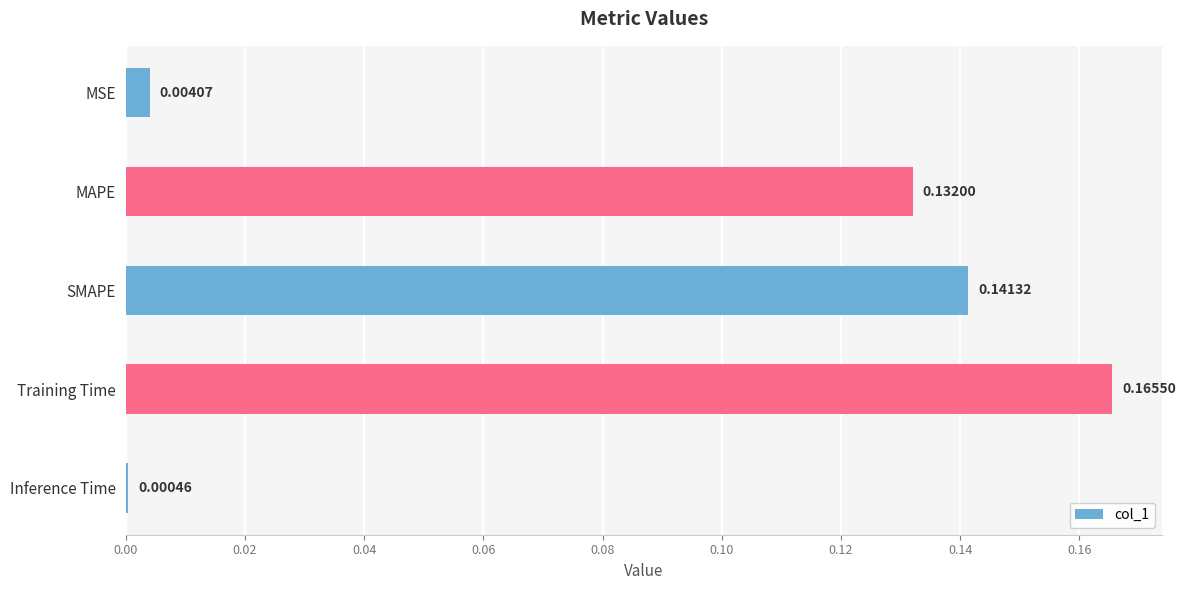

What is the change in value from MSE to MAPE?

+0.1